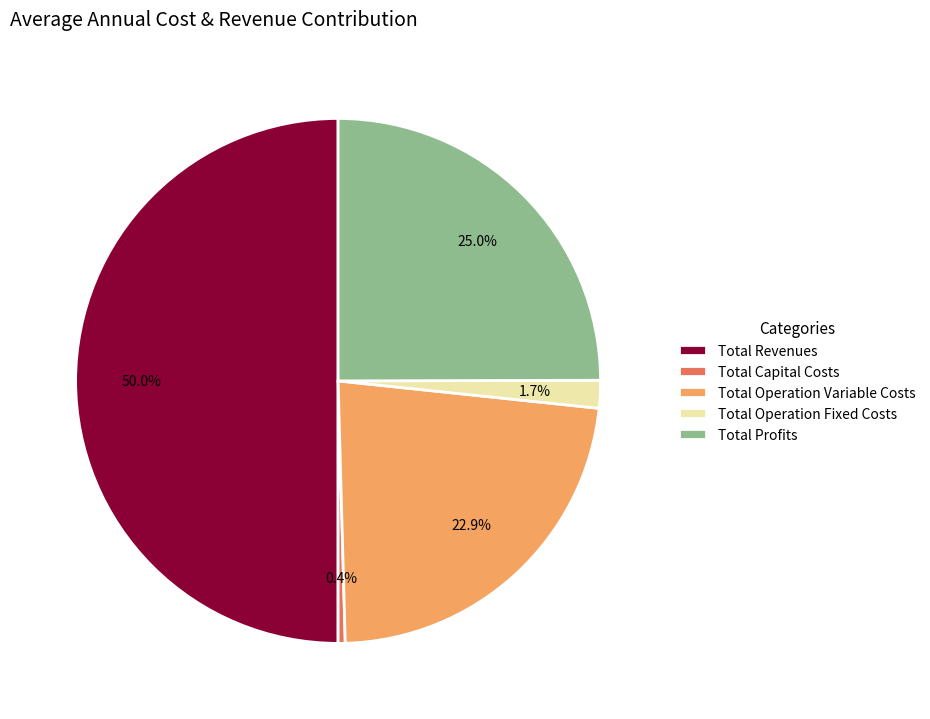

Combined, do Total Revenues and Total Capital Costs account for over 50%?

Yes